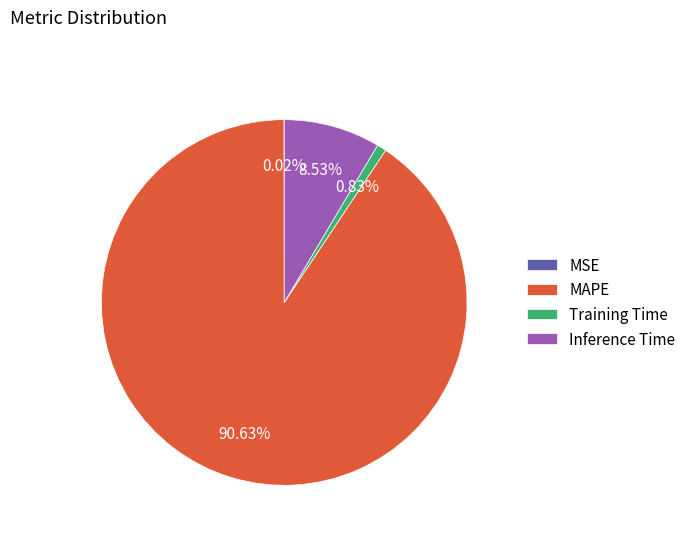

What percentage is the MAPE slice, to the nearest percent?

91%